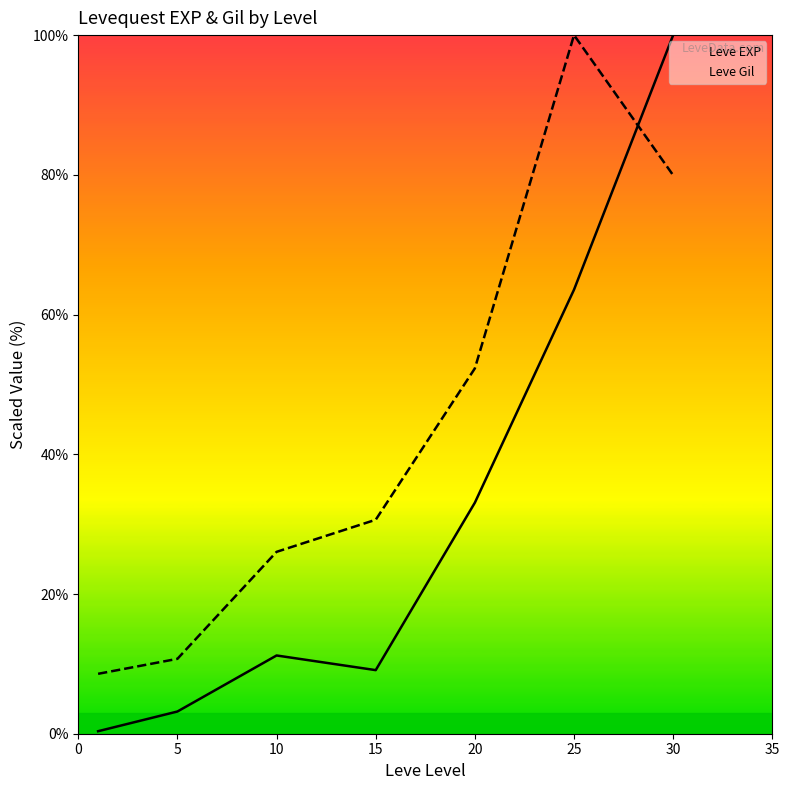

What is the maximum value shown in the chart?

100.0